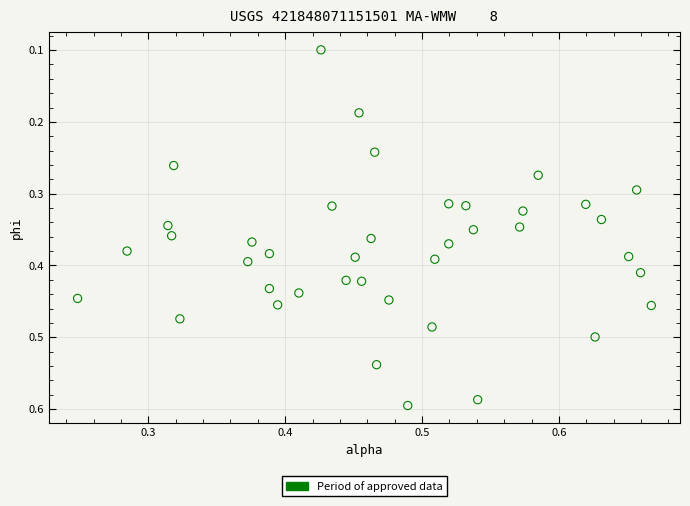

How many data points are displayed?

40